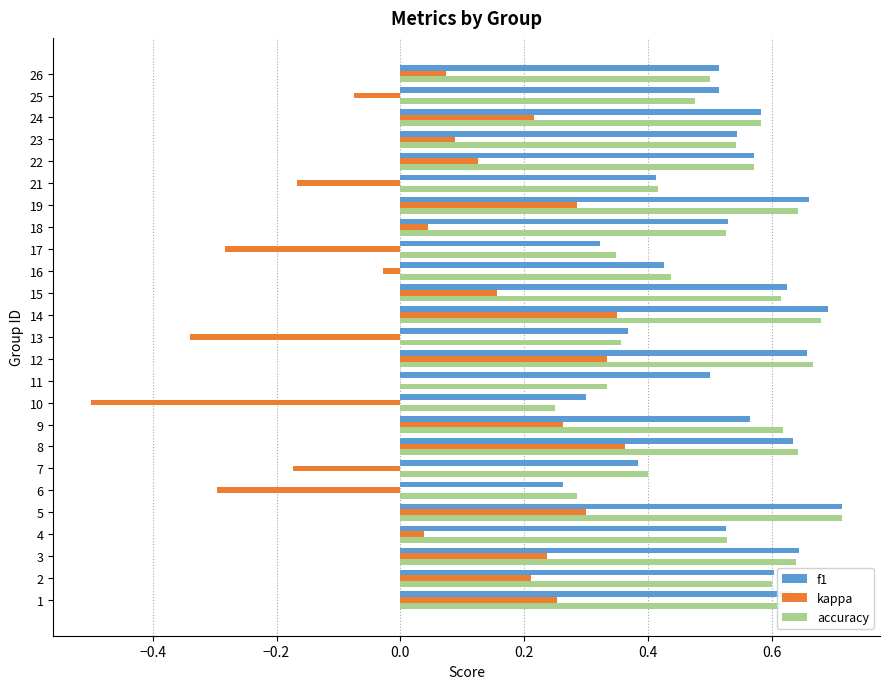

The value of accuracy at 19 is 0.6. True or false?

True